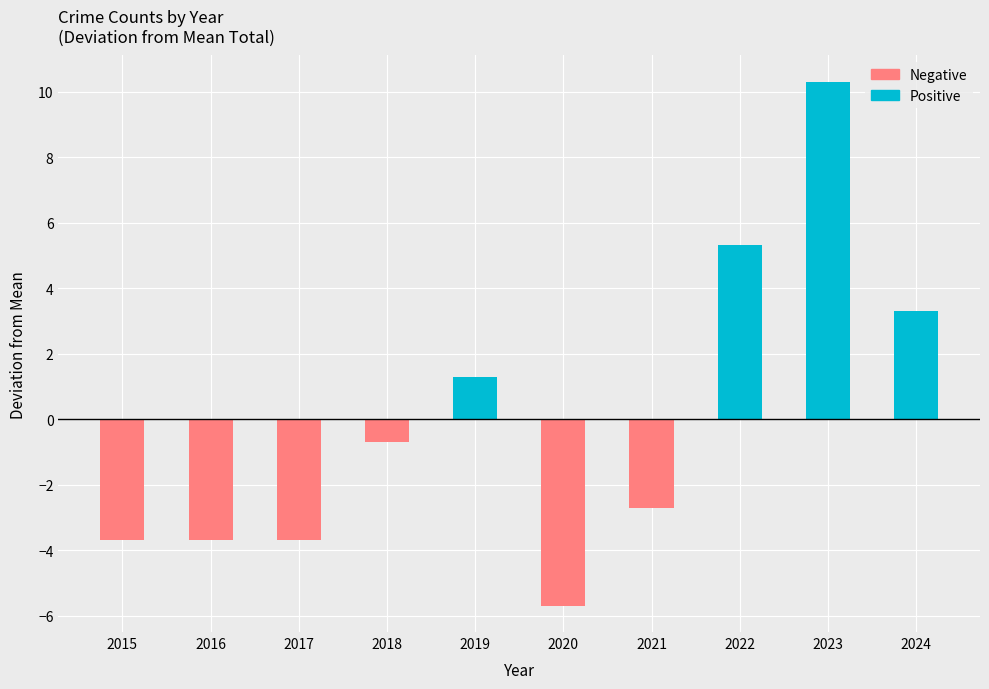

List the series in order of their peak value, highest first.

Positive, Negative